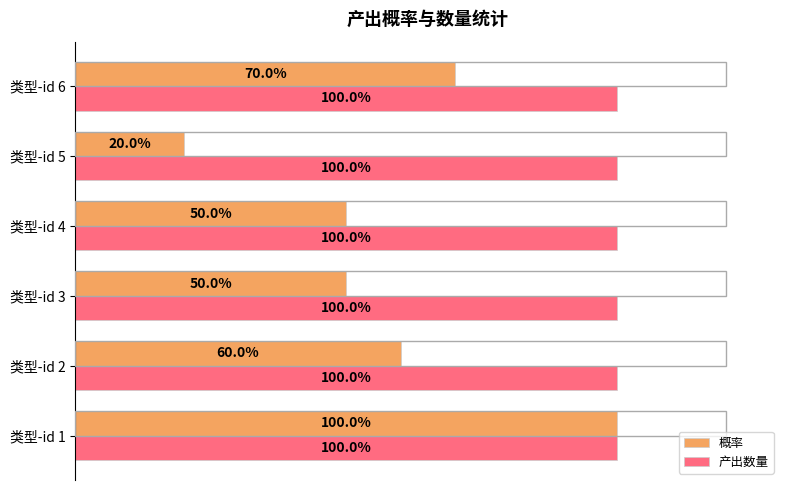

At 类型-id 5, list the series in order from largest to smallest.

产出数量, 概率